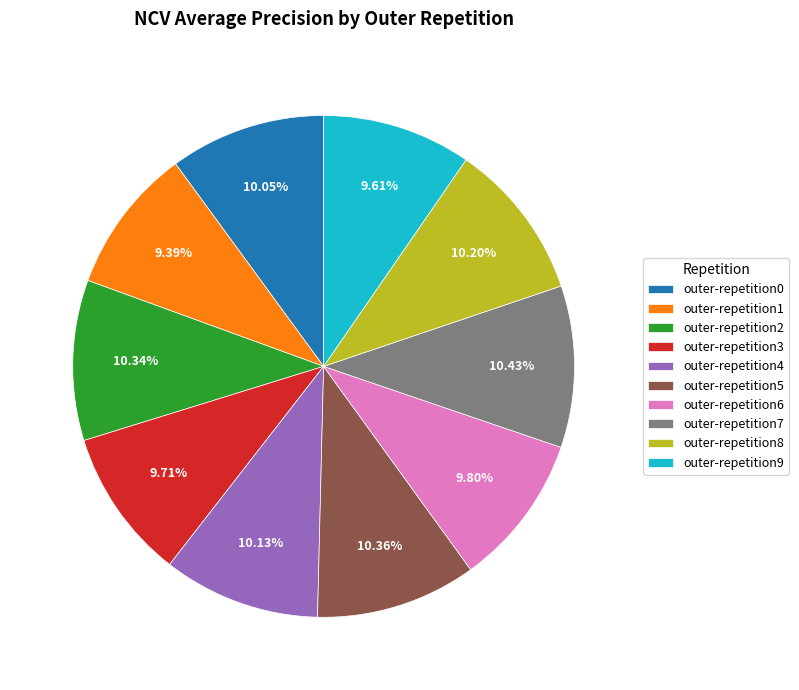

How many slices are in this pie chart?

10